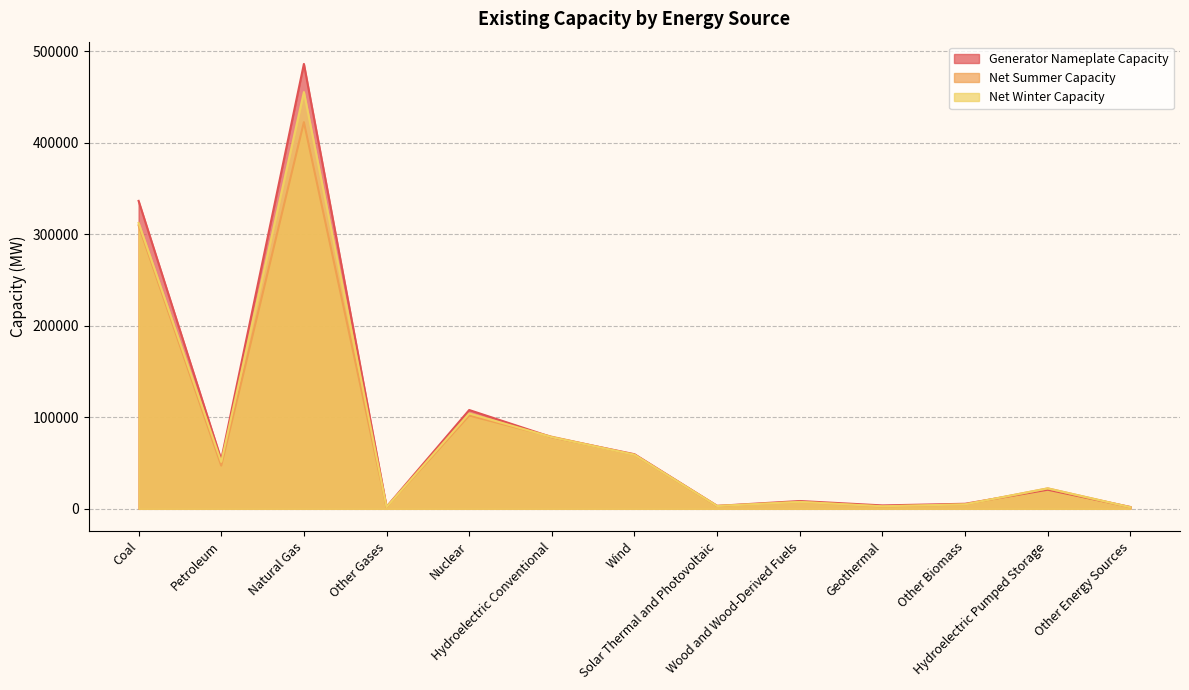

What is the label of the 5th point from the left?

Nuclear